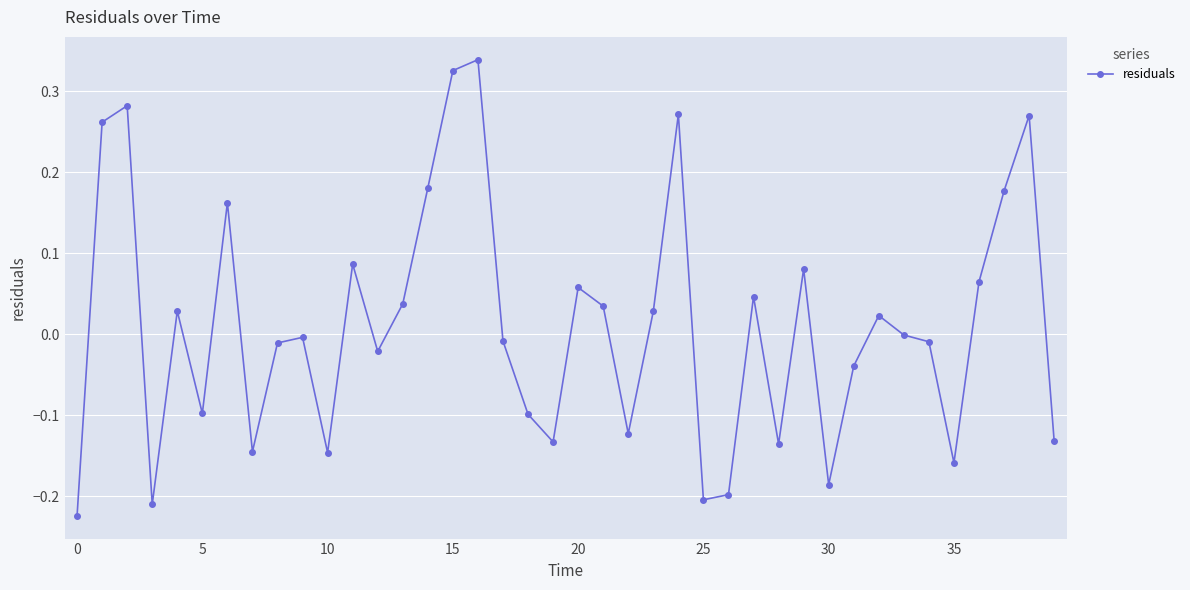

What is the difference between the maximum and minimum values?

0.6